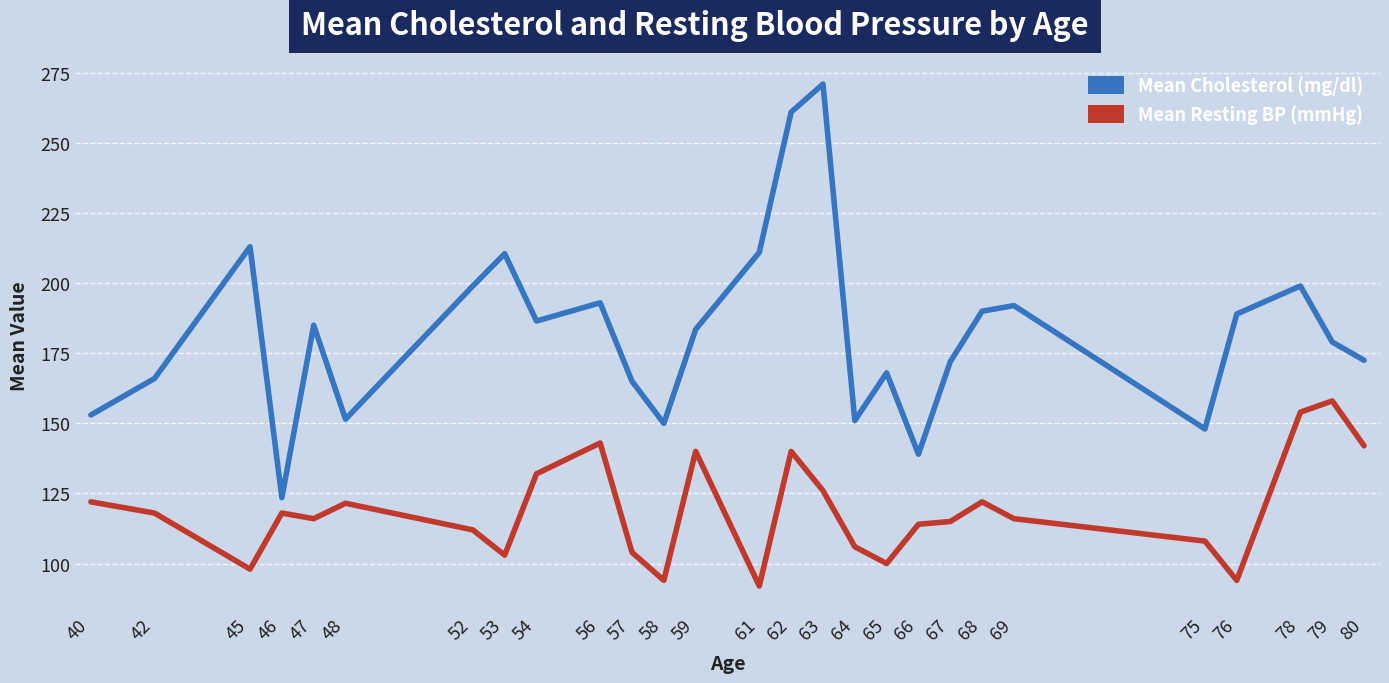

True or false: Mean Resting BP (mmHg) and Mean Cholesterol (mg/dl) cross at least once.

False